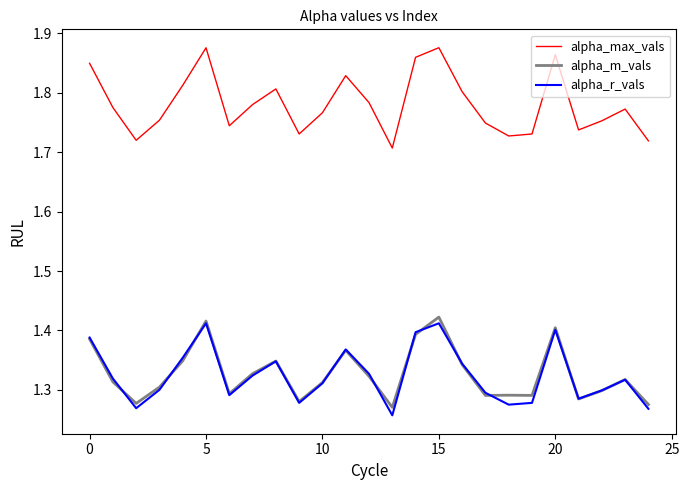

Which series has the largest total across all categories?

alpha_max_vals